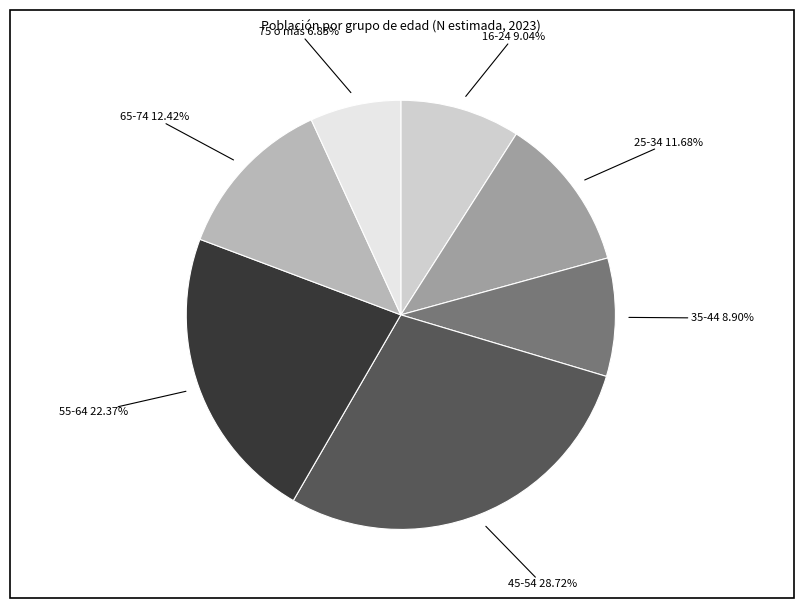

What is the ratio of the value at 45-54 to the value at 25-34?

2.5